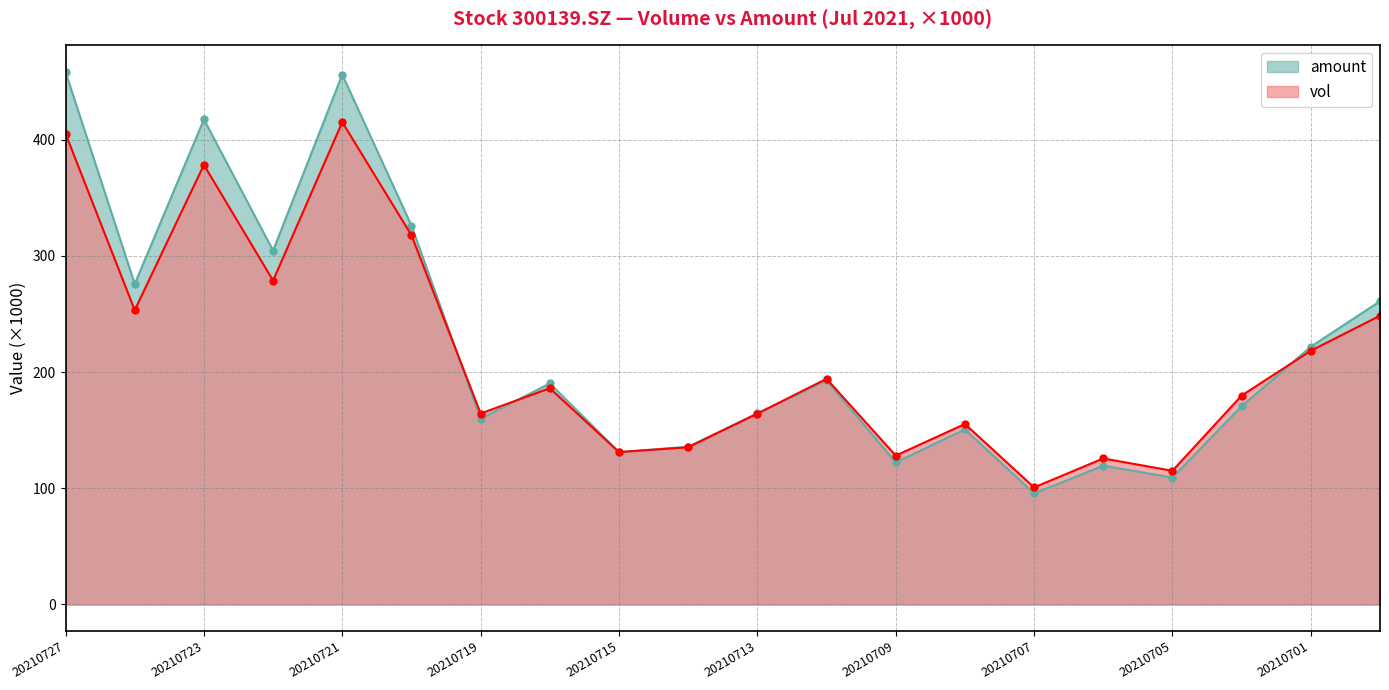

At which label is vol closest to 258?

20210726